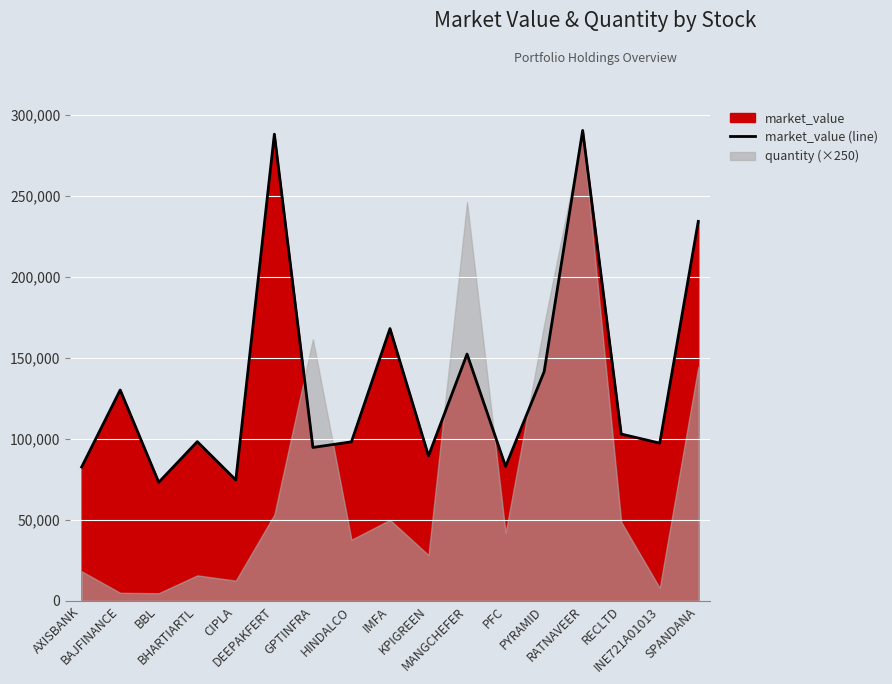

What is the sum of all values?

2299702.3